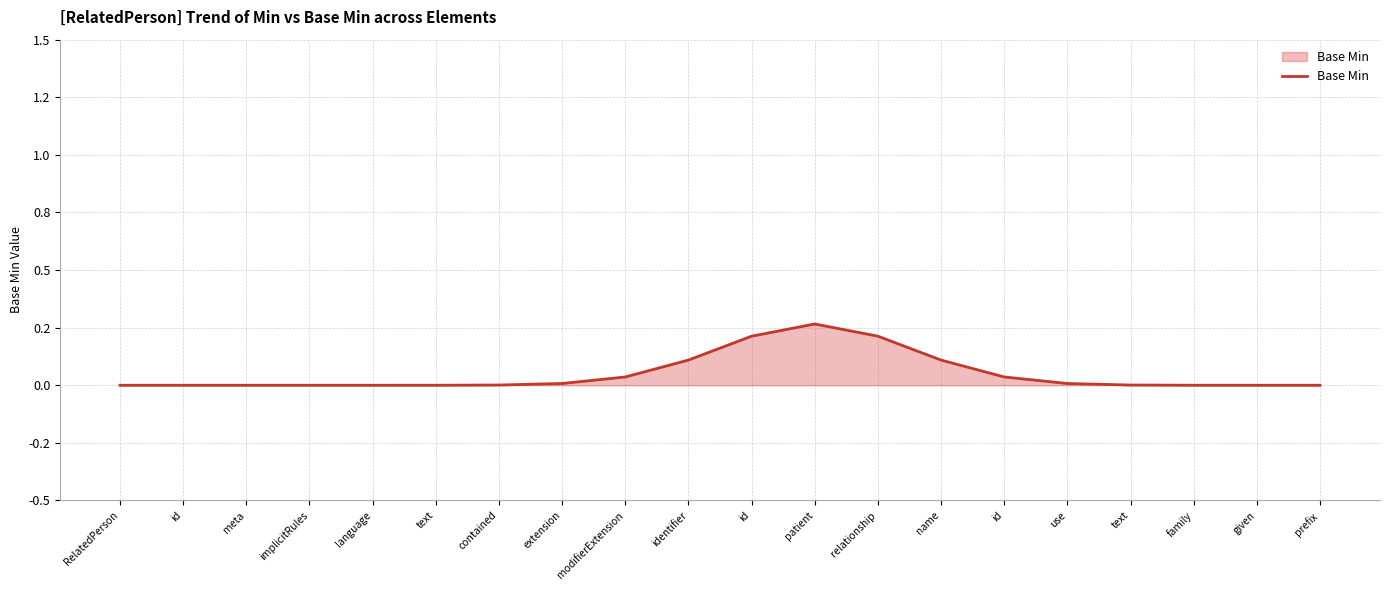

What is the change in value from relationship to family?

-0.2